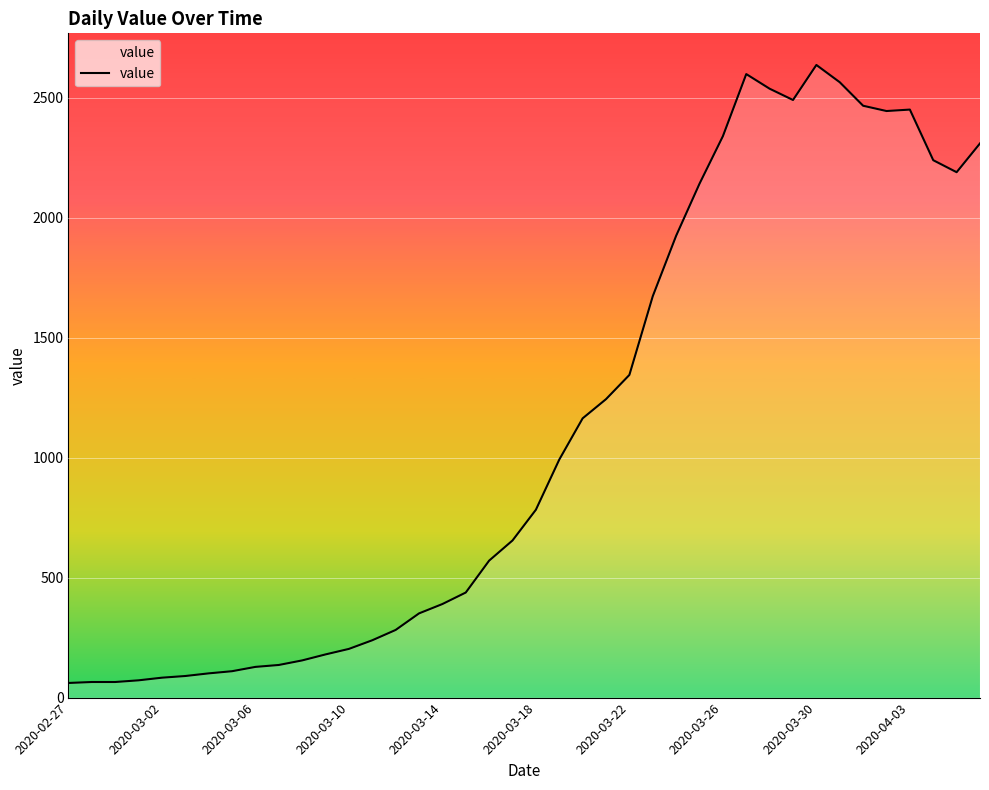

What is the maximum value shown in the chart?

2637